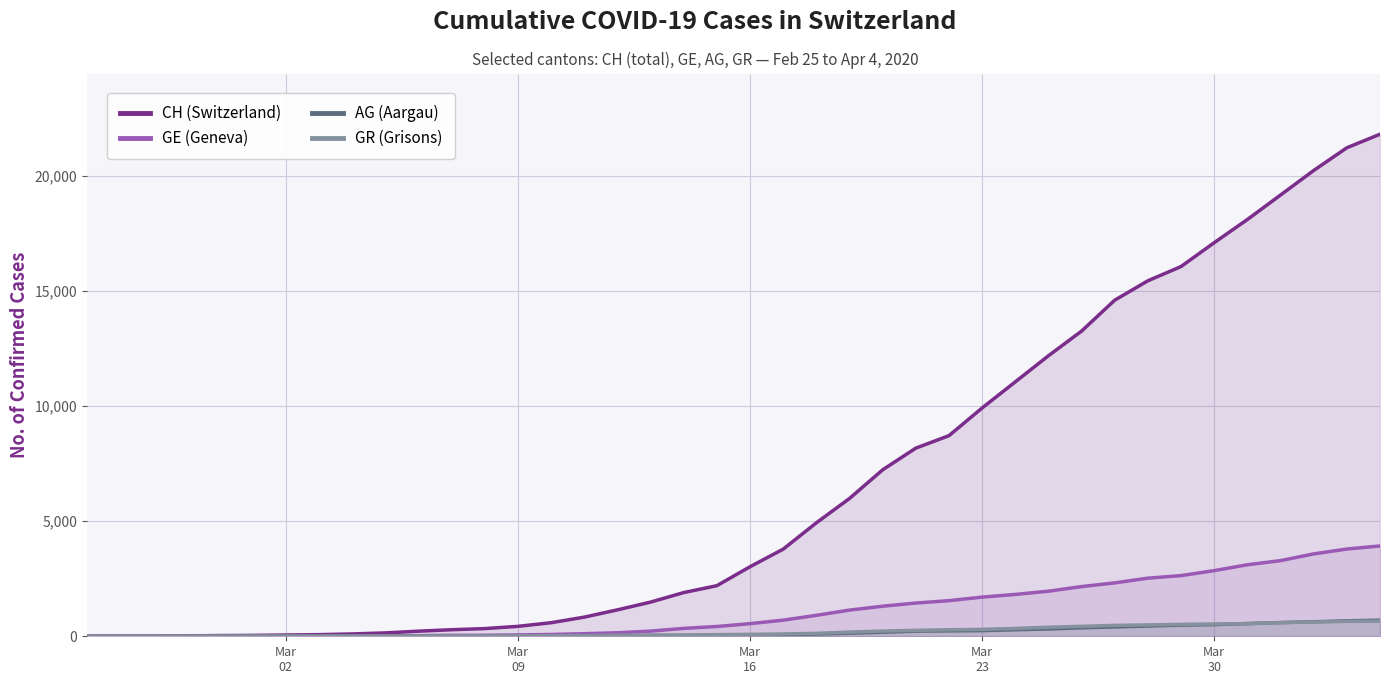

What is the value of the CH (Switzerland) point at the 36th from the left?

18120